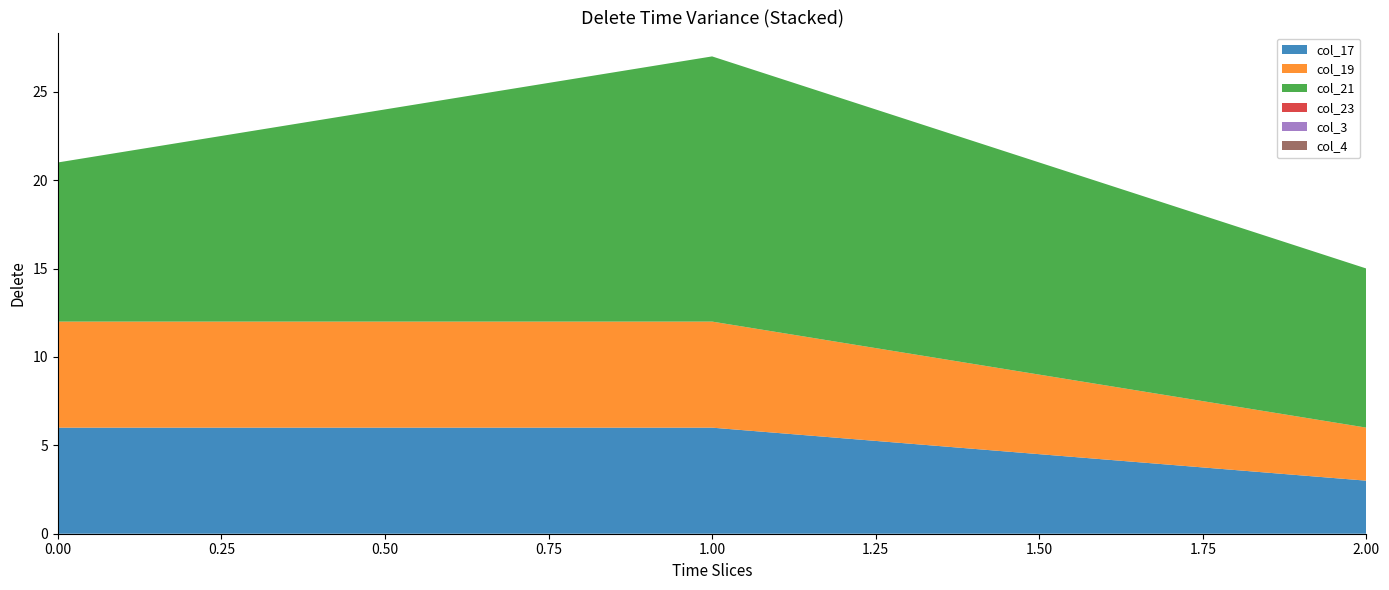

Reading left to right, list all the values displayed in this chart.

col_17: 0=6	1=6	2=3
col_19: 0=6	1=6	2=3
col_21: 0=9	1=15	2=9
col_23: 0=0	1=0	2=0
col_3: 0=0	1=0	2=0
col_4: 0=0	1=0	2=0